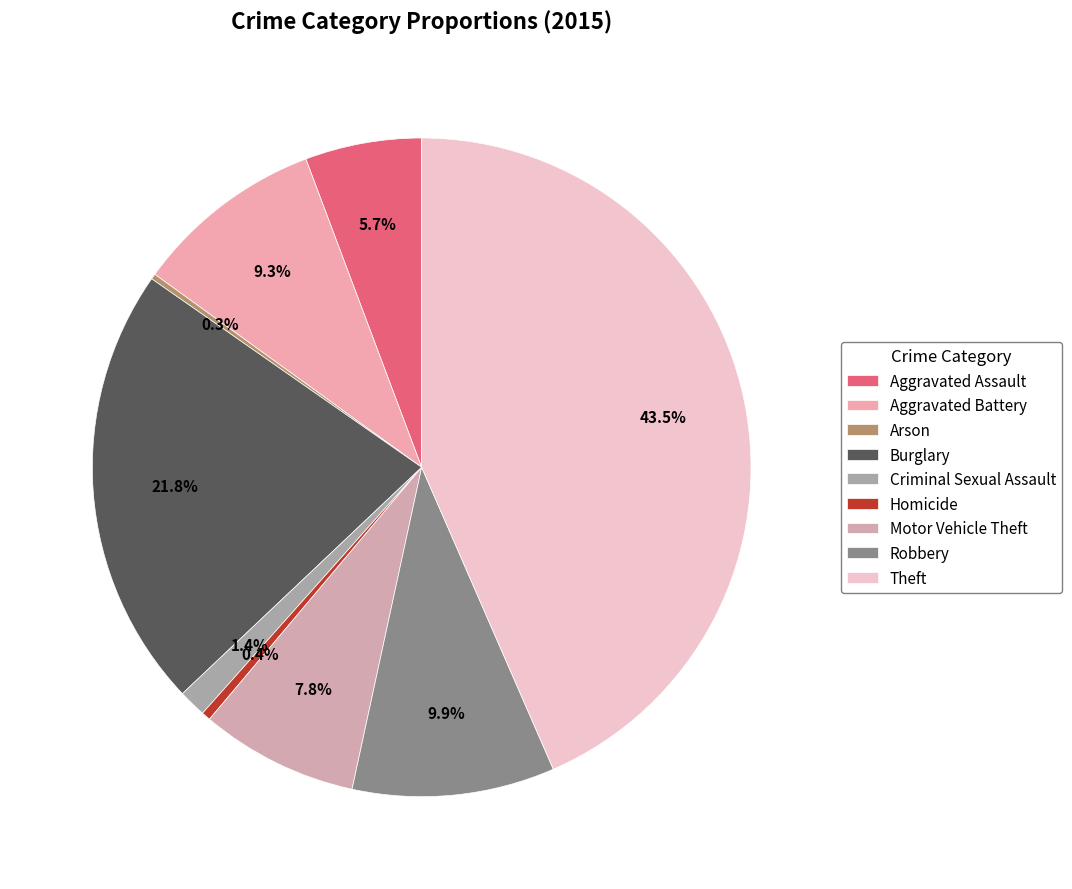

Is Burglary the majority of the pie?

No